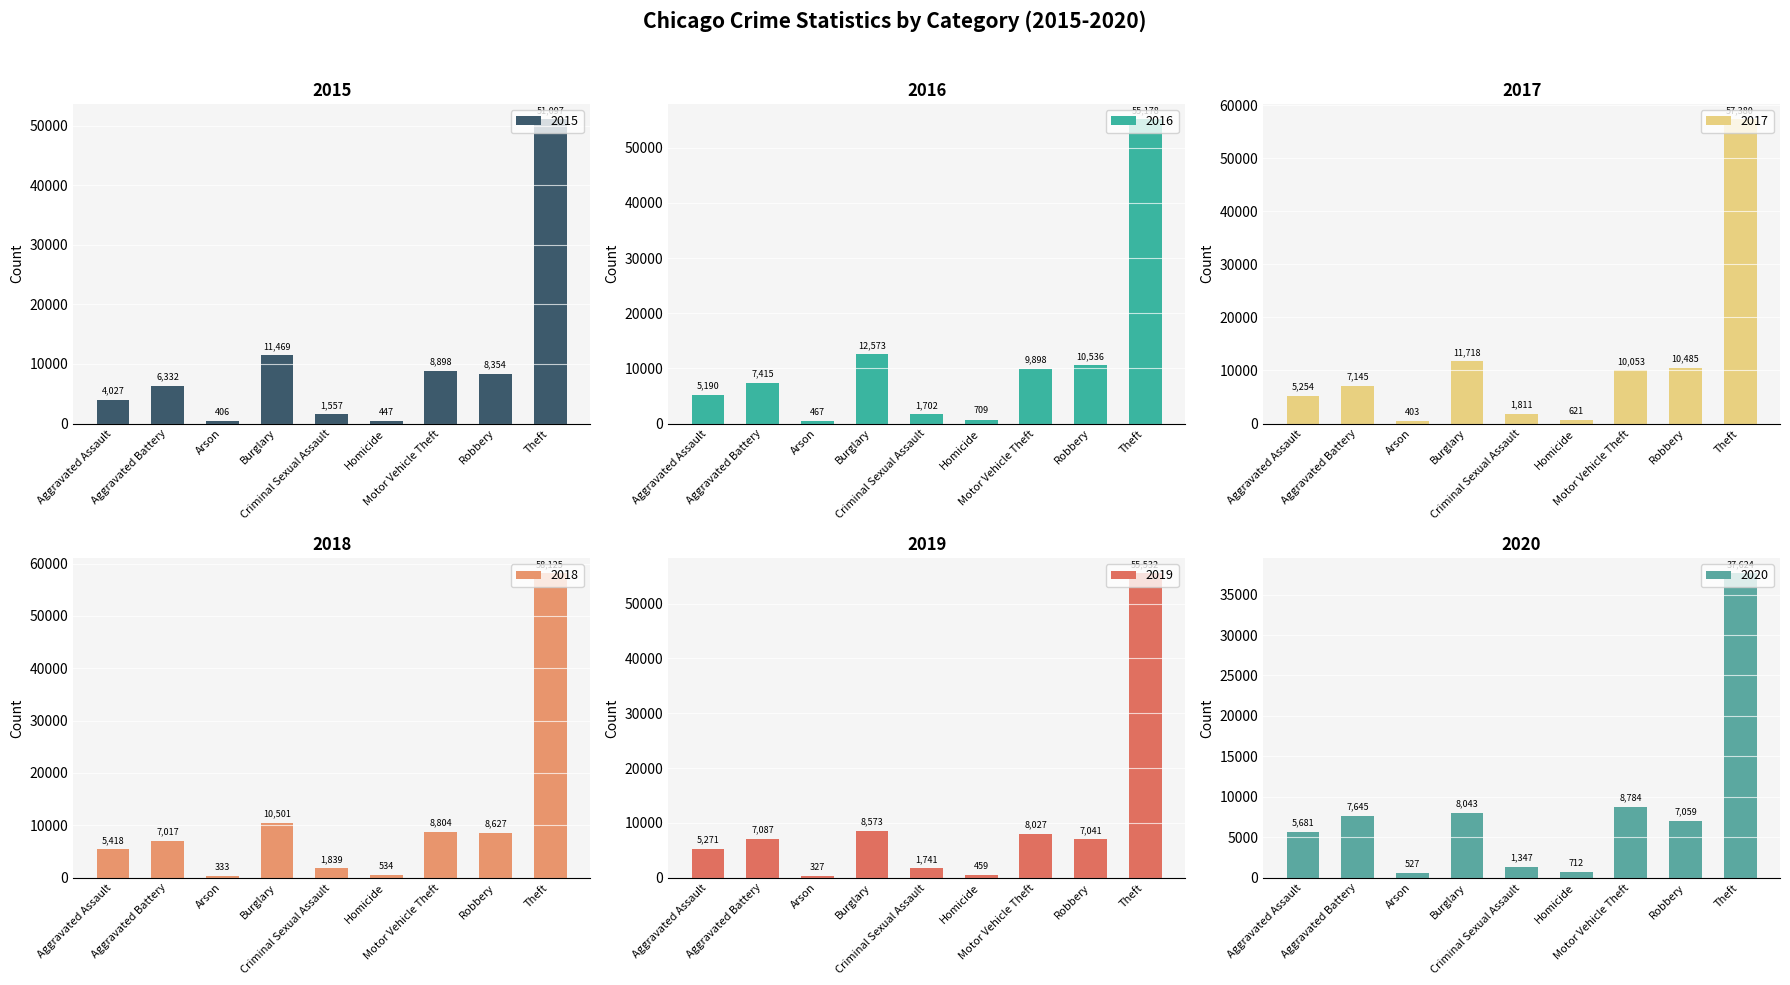

What is the difference between the maximum and minimum values in the 2015 series?

50691